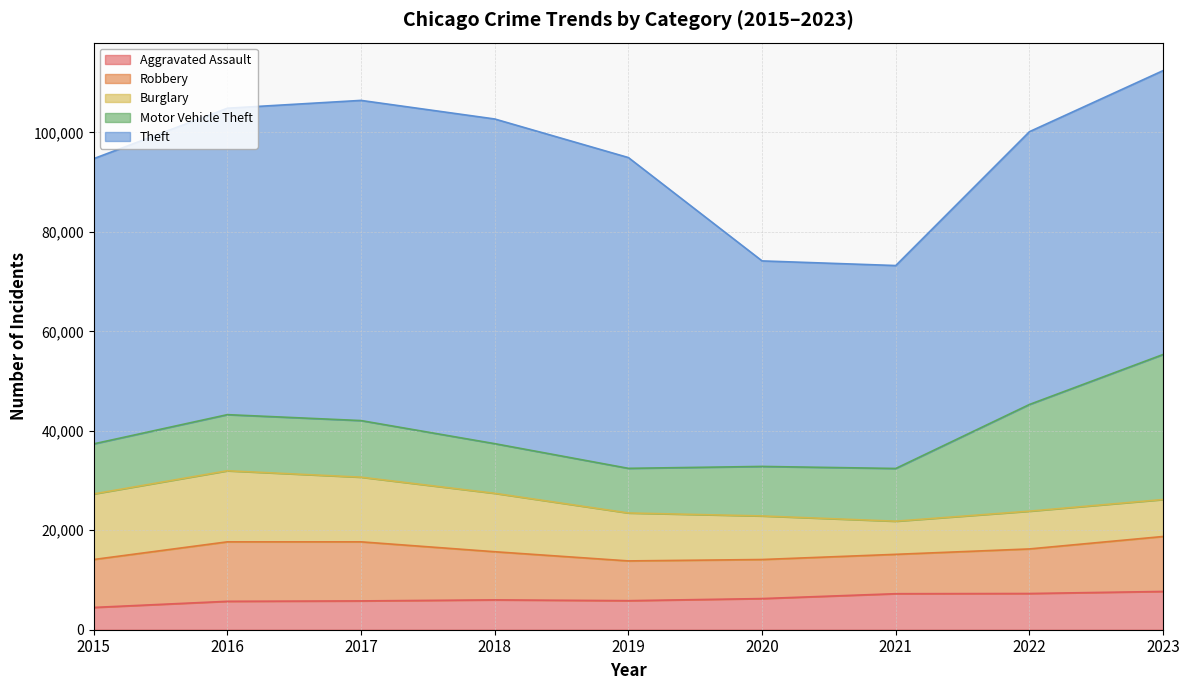

What are all the series names shown in the legend?

Aggravated Assault, Robbery, Burglary, Motor Vehicle Theft, Theft